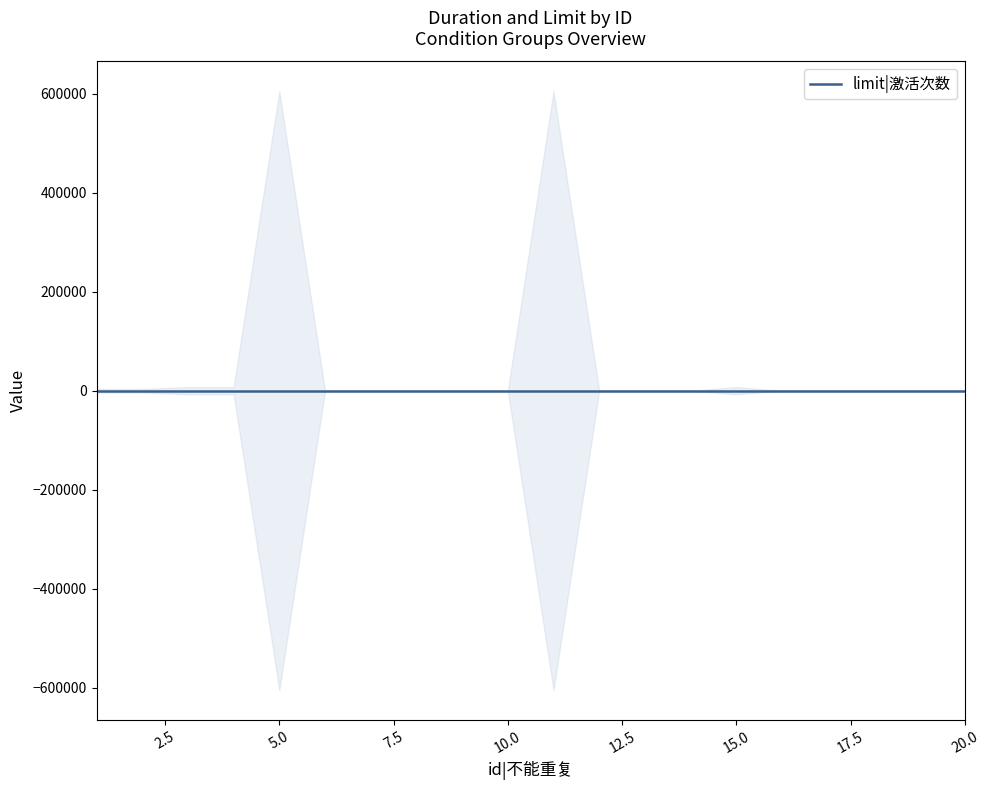

At which label is duration closest to 302400?

3